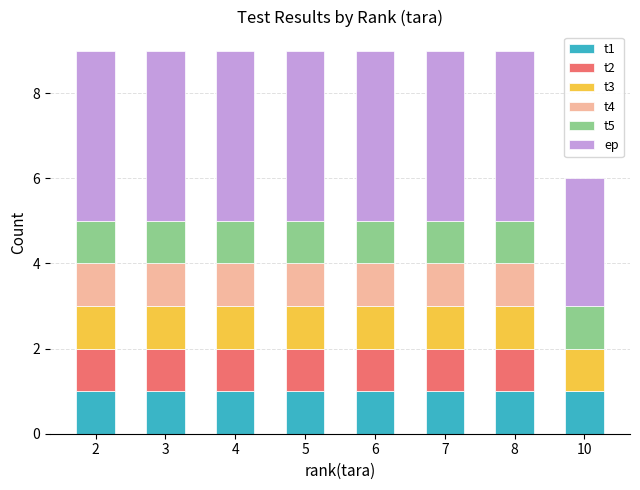

What is the total value across all series at 6?

9